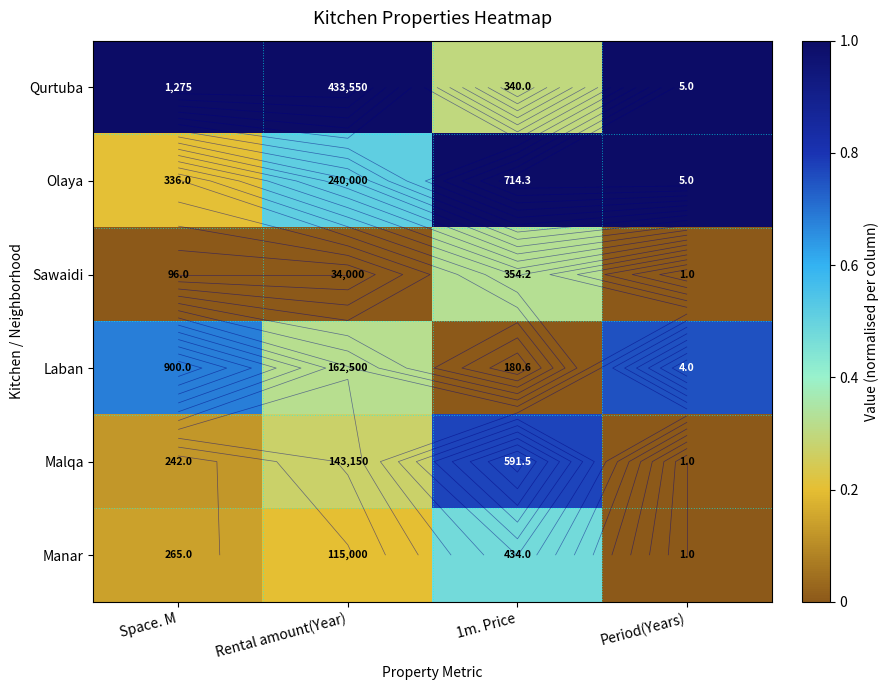

List the labels in order of Malqa value, smallest first.

Period(Years), Space. M, Rental amount(Year), 1m. Price